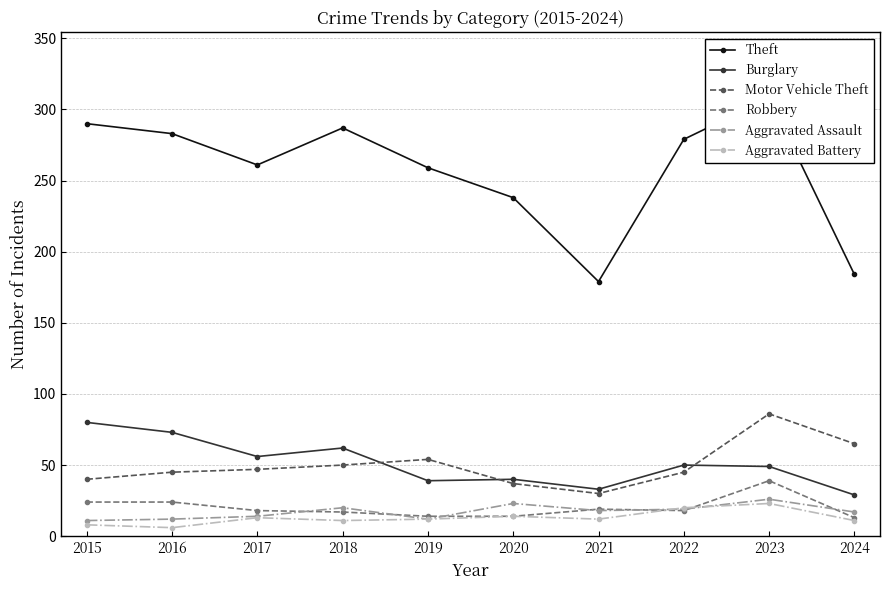

What is the sum of the Motor Vehicle Theft values at 2017 and 2024?

112